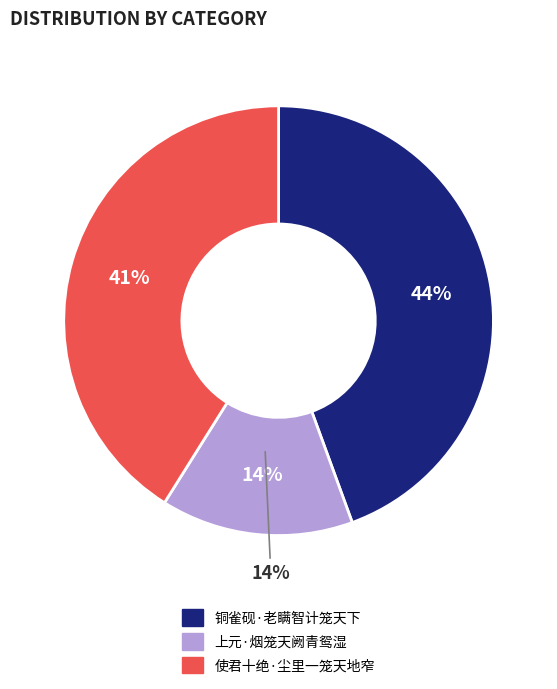

What is the ratio of the value at 使君十绝·尘里一笼天地窄 to the value at 铜雀砚·老瞒智计笼天下?

0.9